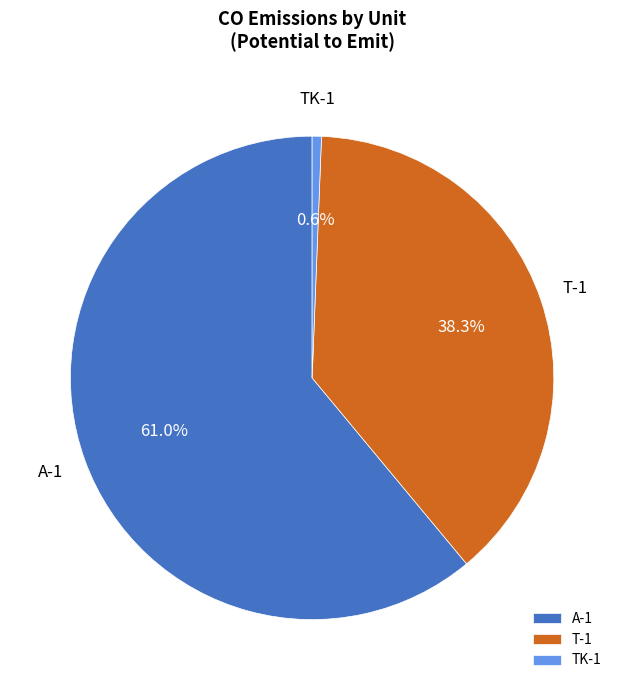

Do TK-1 and T-1 together represent more than half of the pie?

No